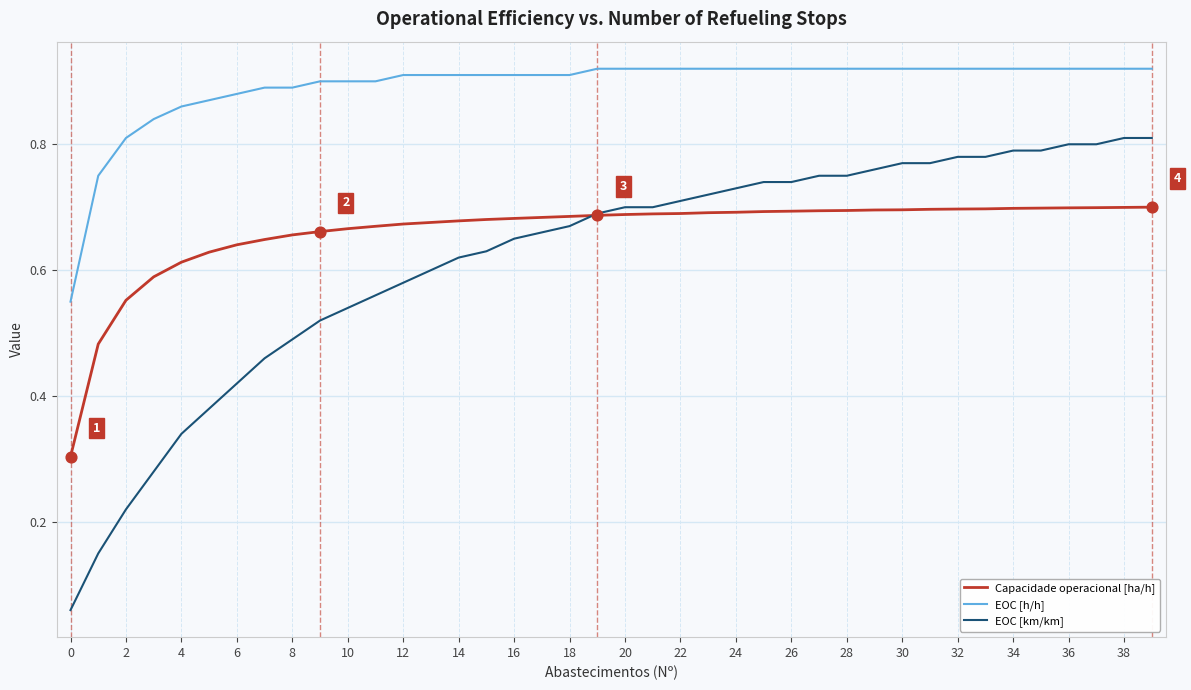

True or false: EOC [h/h] and Capacidade operacional [ha/h] cross at least once.

False